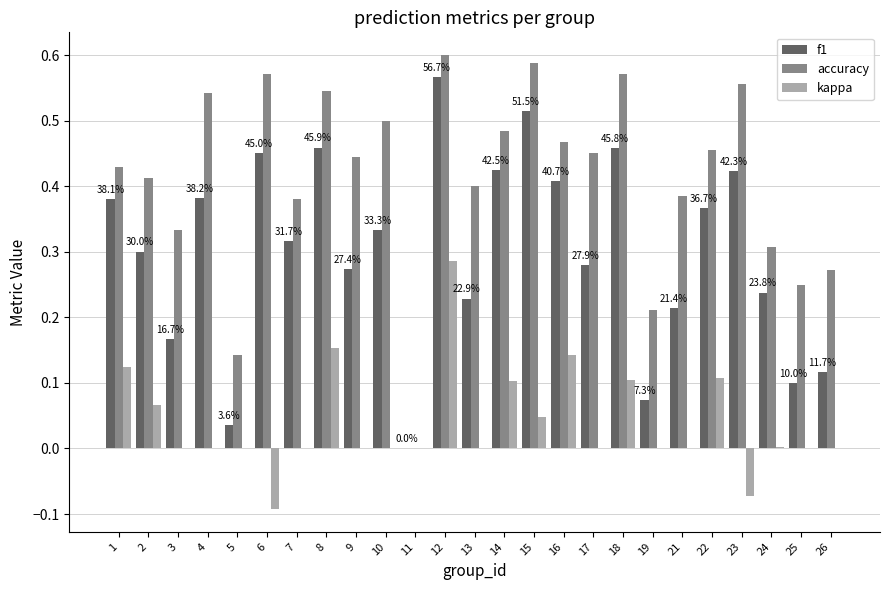

Which category has the highest value in the kappa series?

12